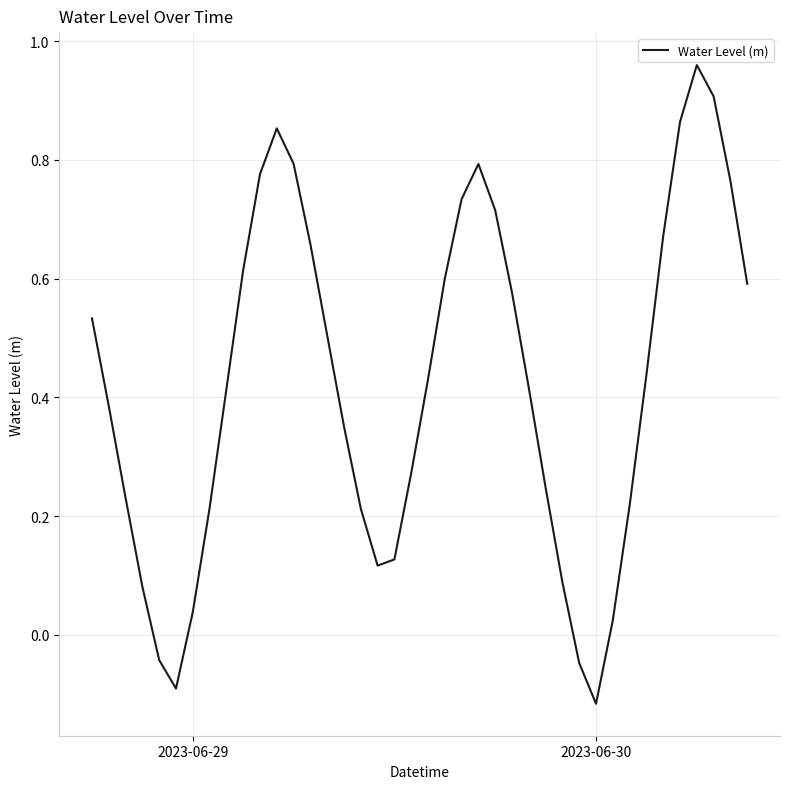

What is the difference between the maximum and minimum values?

1.1